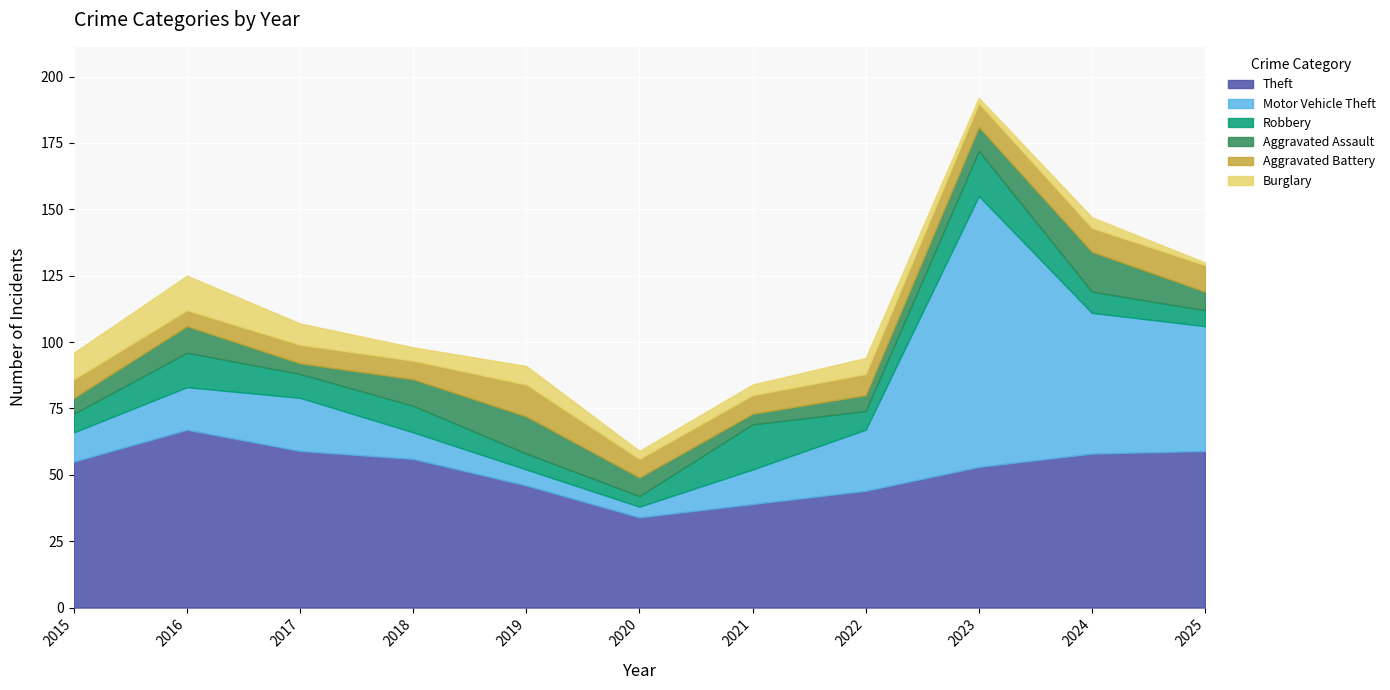

Which series changed the most between 2018 and 2021?

Theft